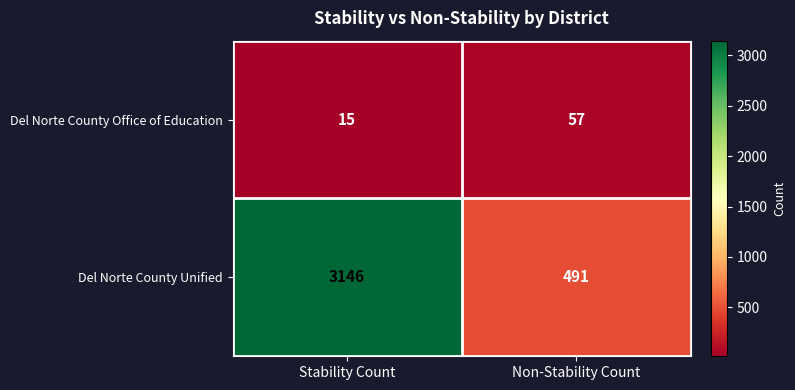

Is it true that Del Norte County Office of Education equals 10 at Stability Count?

False